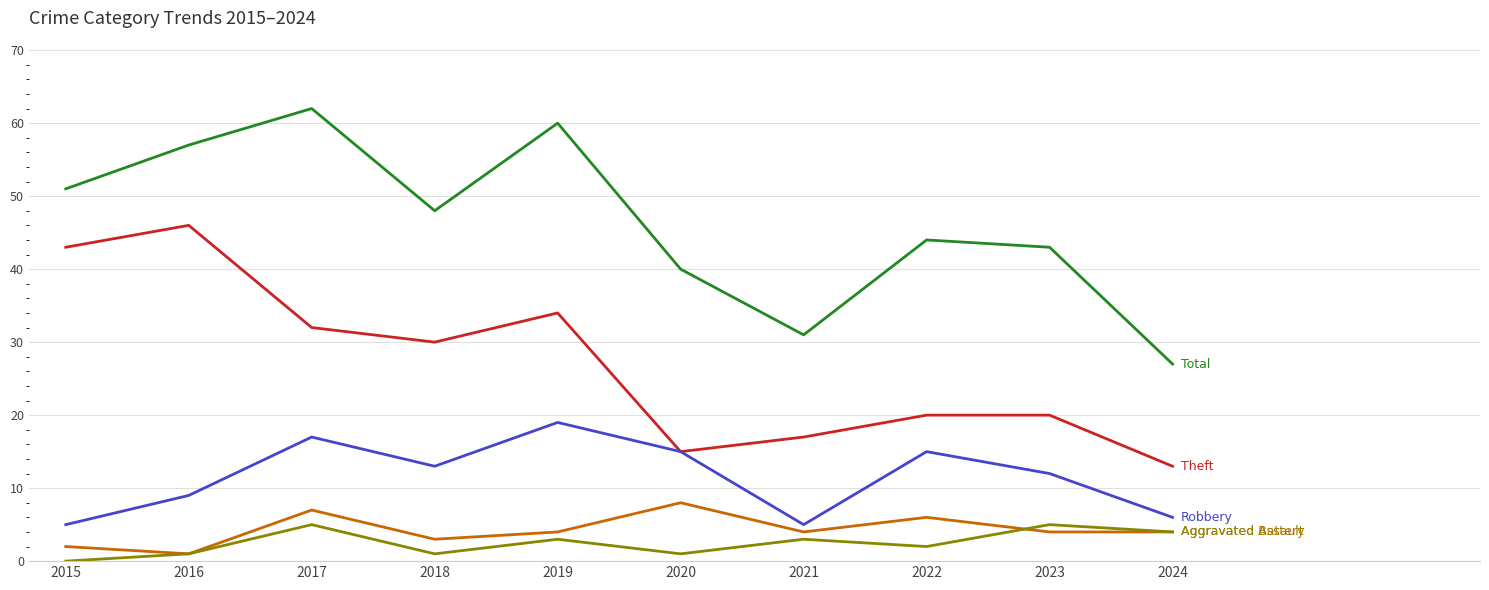

Which category has the highest value across all series?

2017